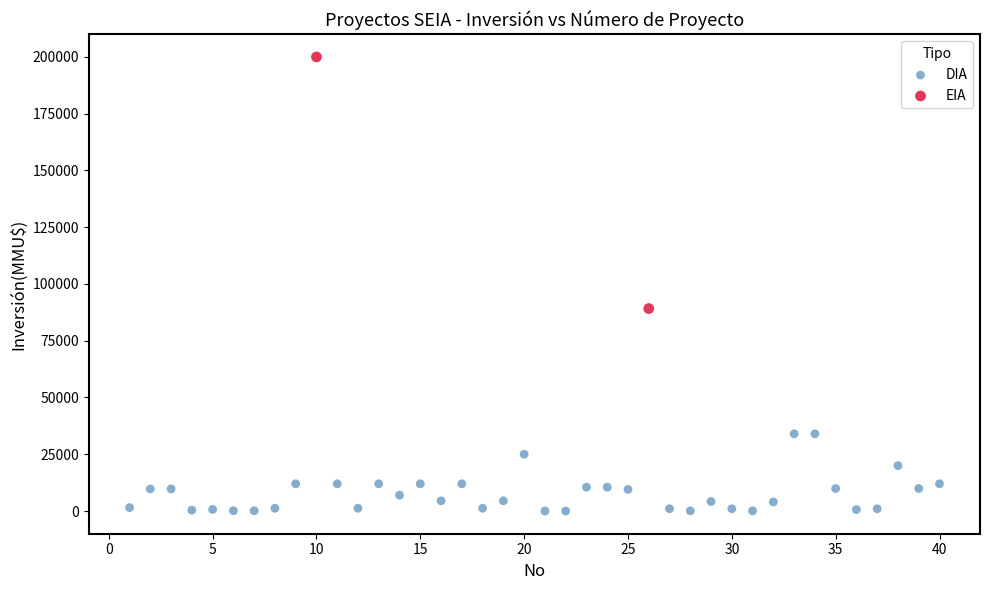

What are all the series names shown in the legend?

DIA, EIA